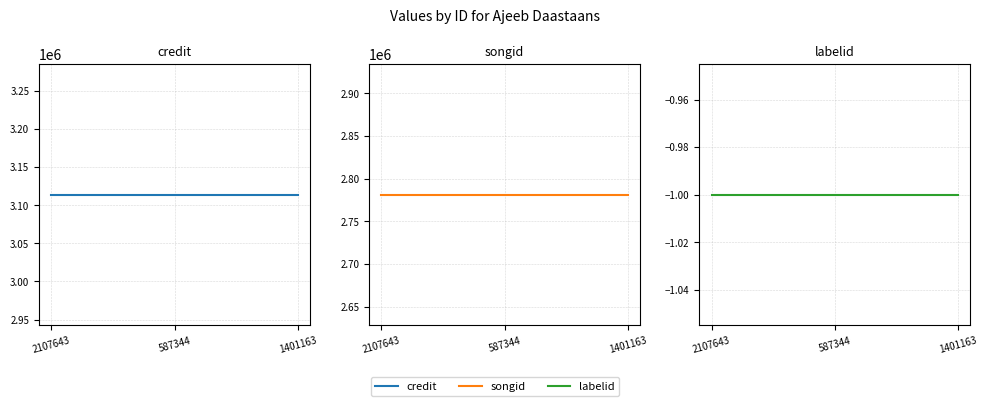

What is the difference between the highest and lowest values at 587344?

3113945